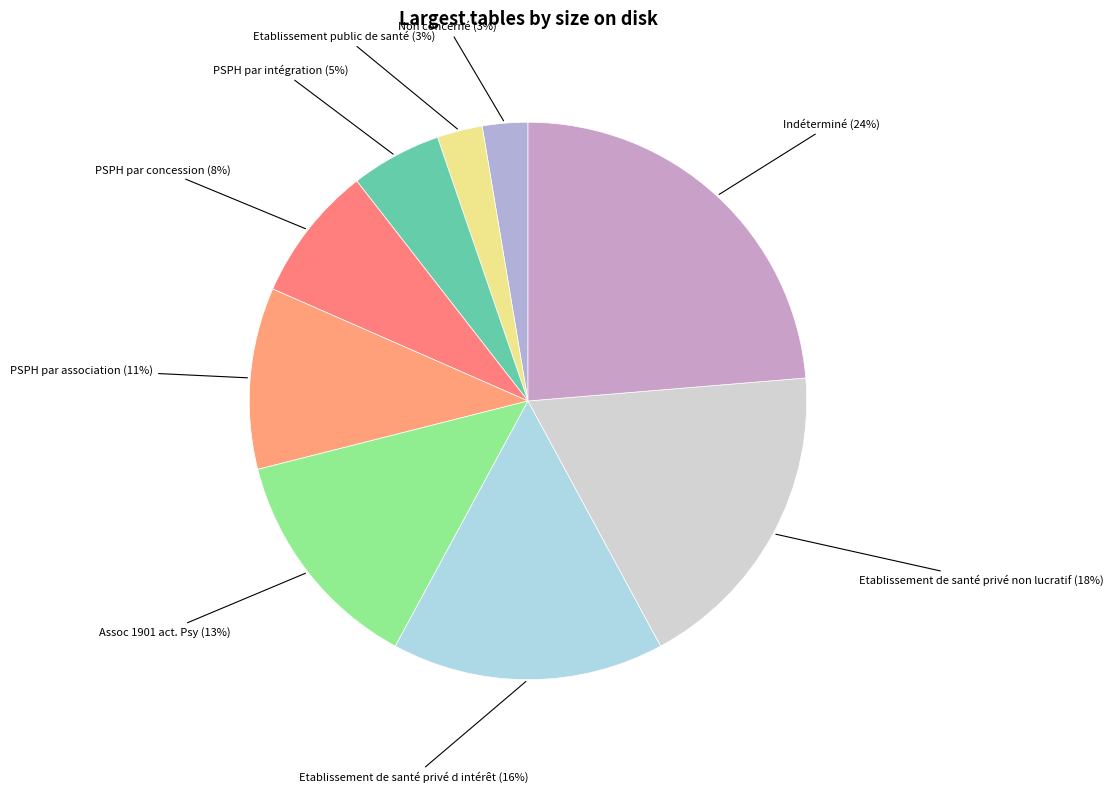

Do PSPH par association (11%) and Indéterminé (24%) together represent more than half of the pie?

No